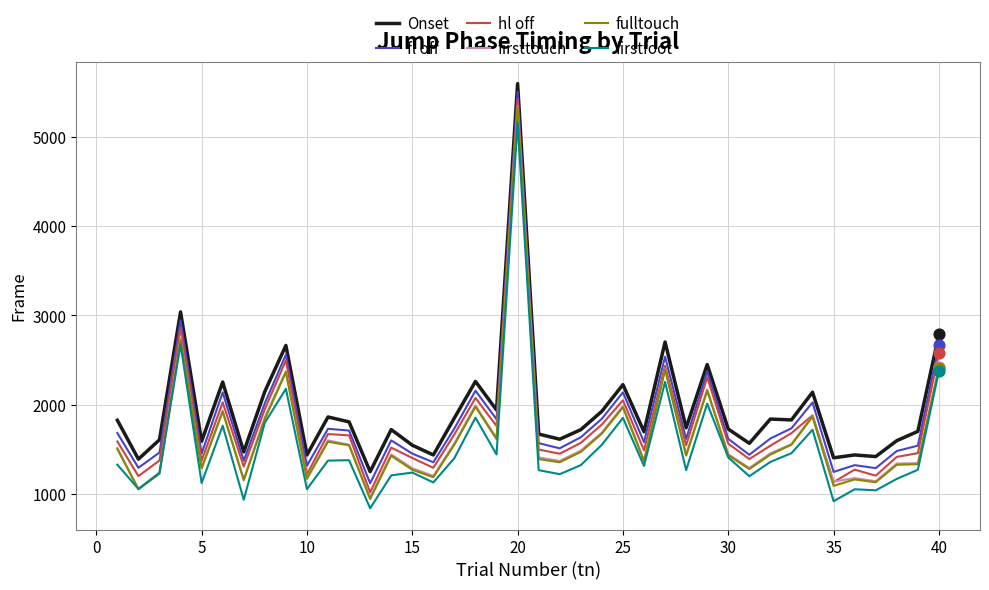

What are all the series names shown in the legend?

Onset, fl off, hl off, firsttouch, fulltouch, firstfoot